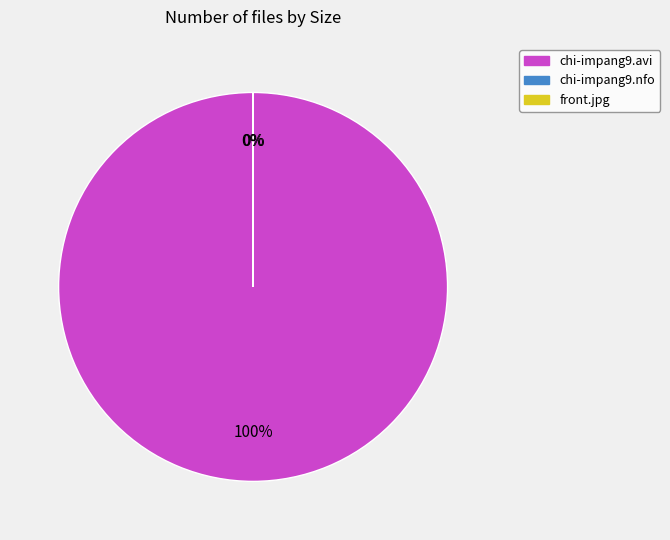

Which has a higher value, front.jpg or chi-impang9.nfo?

front.jpg